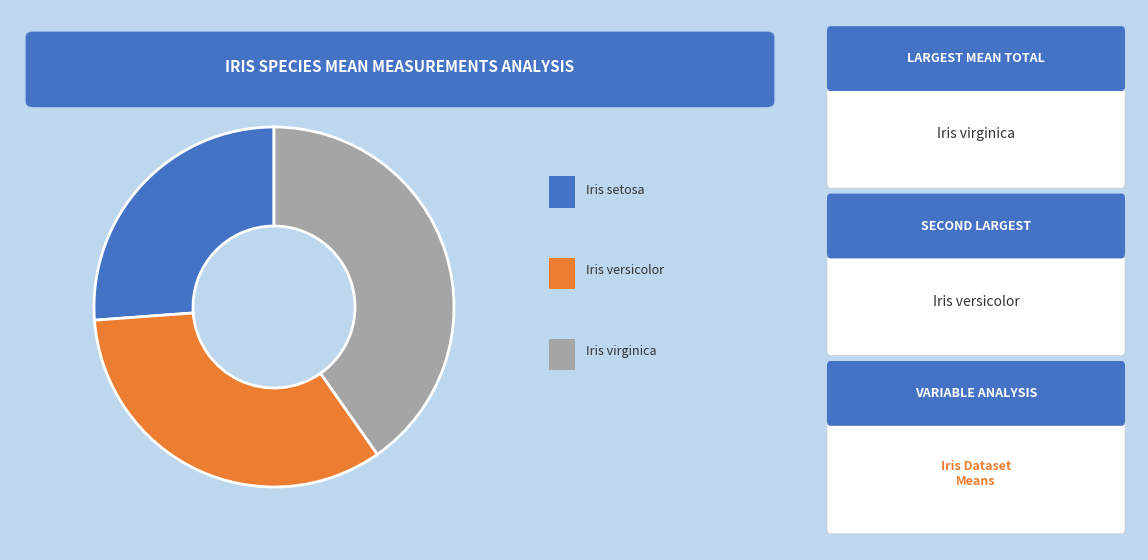

Does any single category account for the majority?

No